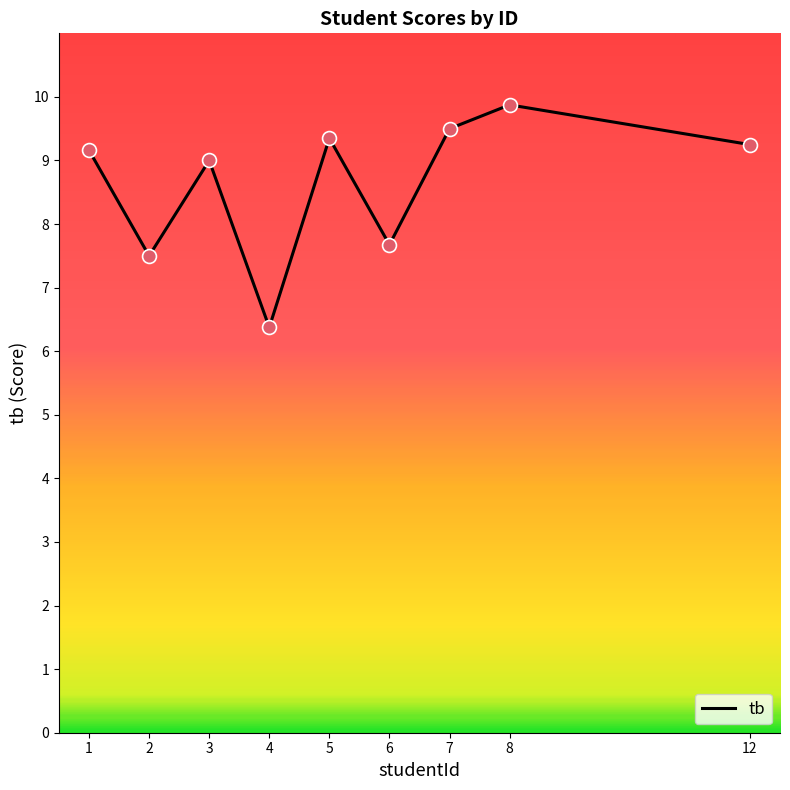

What is the change in value from 2 to 3?

+1.5